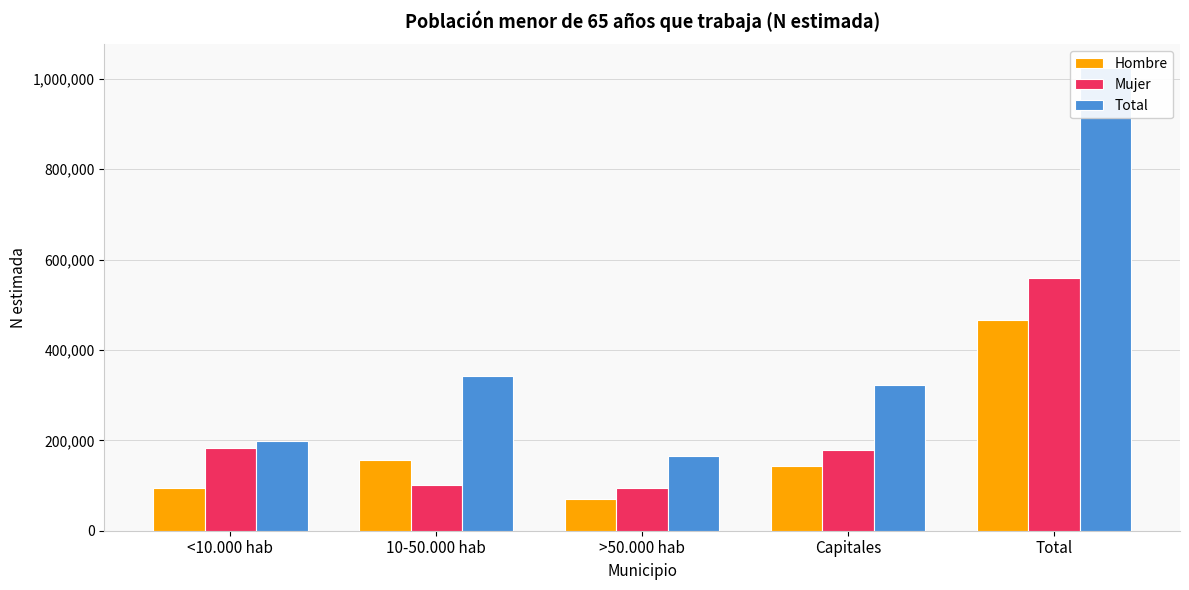

What is the maximum value shown in the chart?

1025080